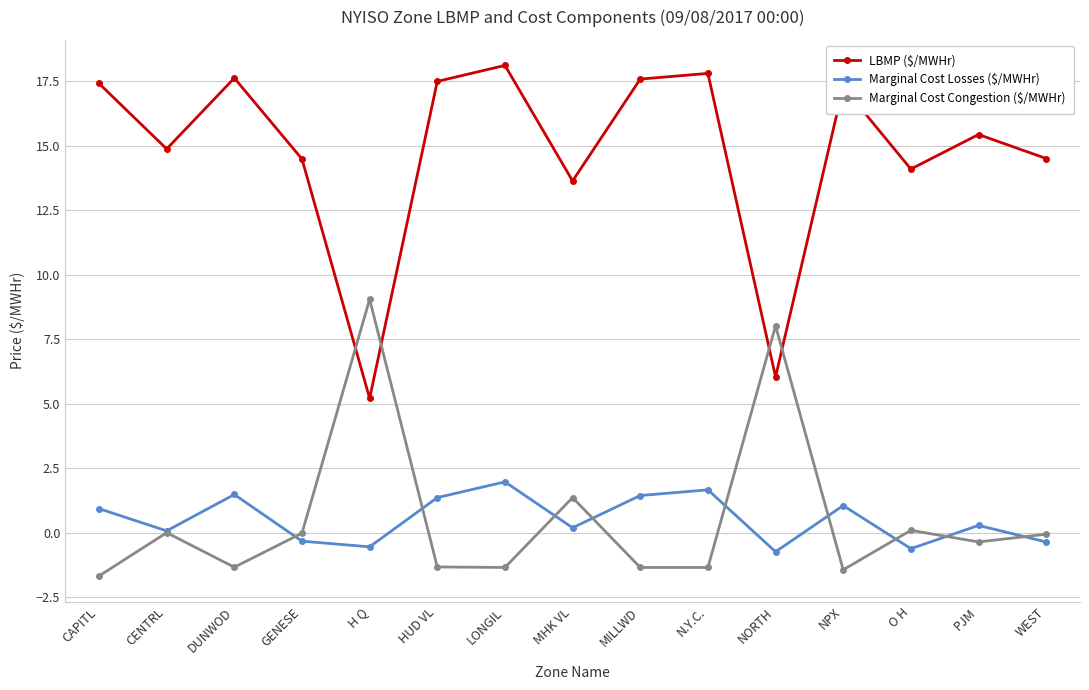

True or false: LBMP ($/MWHr) and Marginal Cost Losses ($/MWHr) intersect in this chart.

False